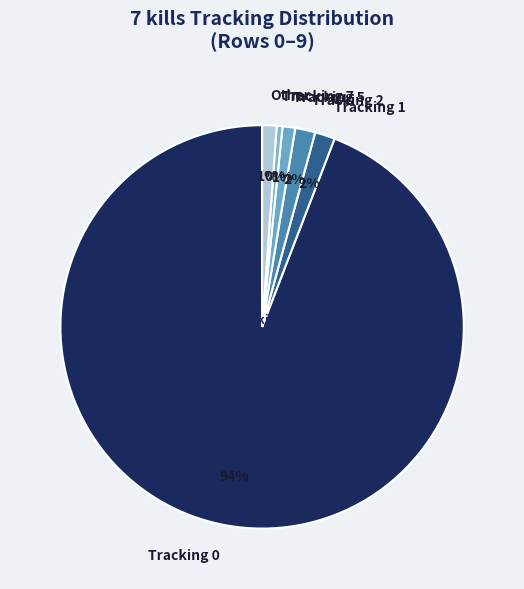

To the nearest percent, what percentage of the pie is Other?

1%